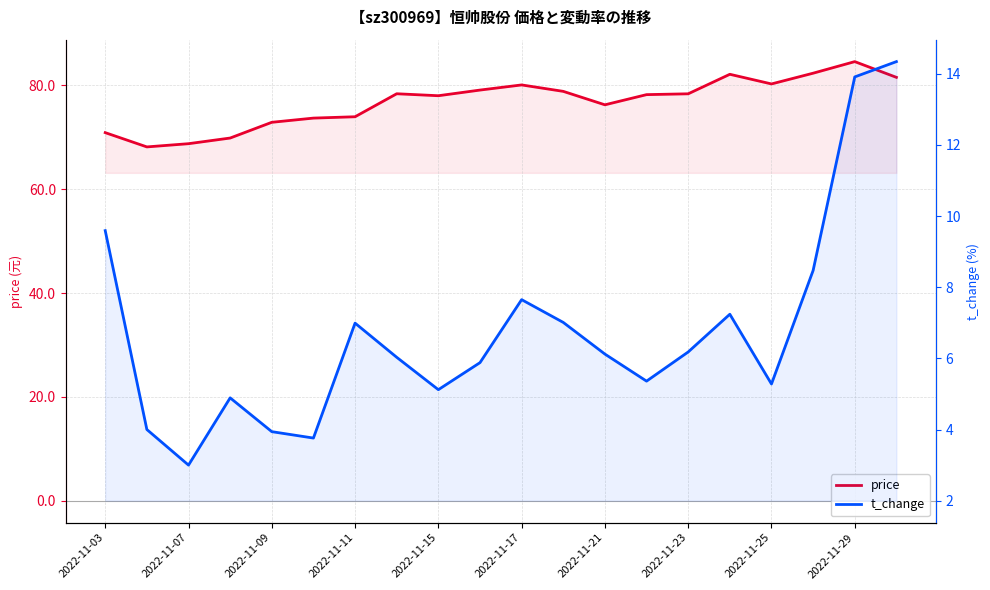

The t_change series shows 15.1 at 2022-11-03. True or false?

False